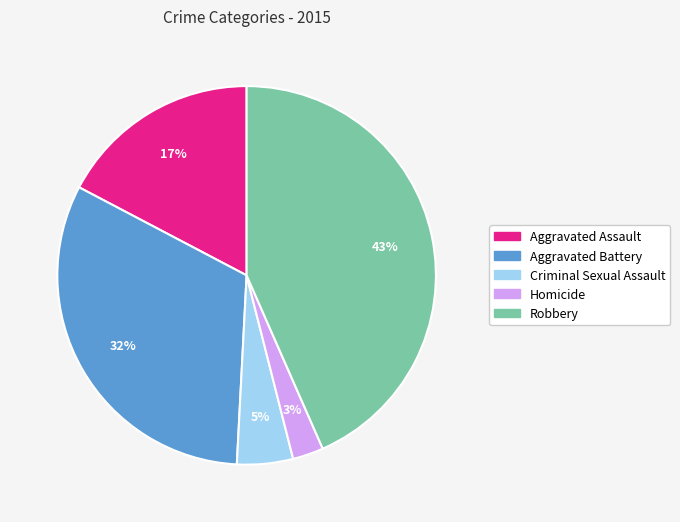

The Aggravated Assault slice represents 11% of the pie. True or false?

False